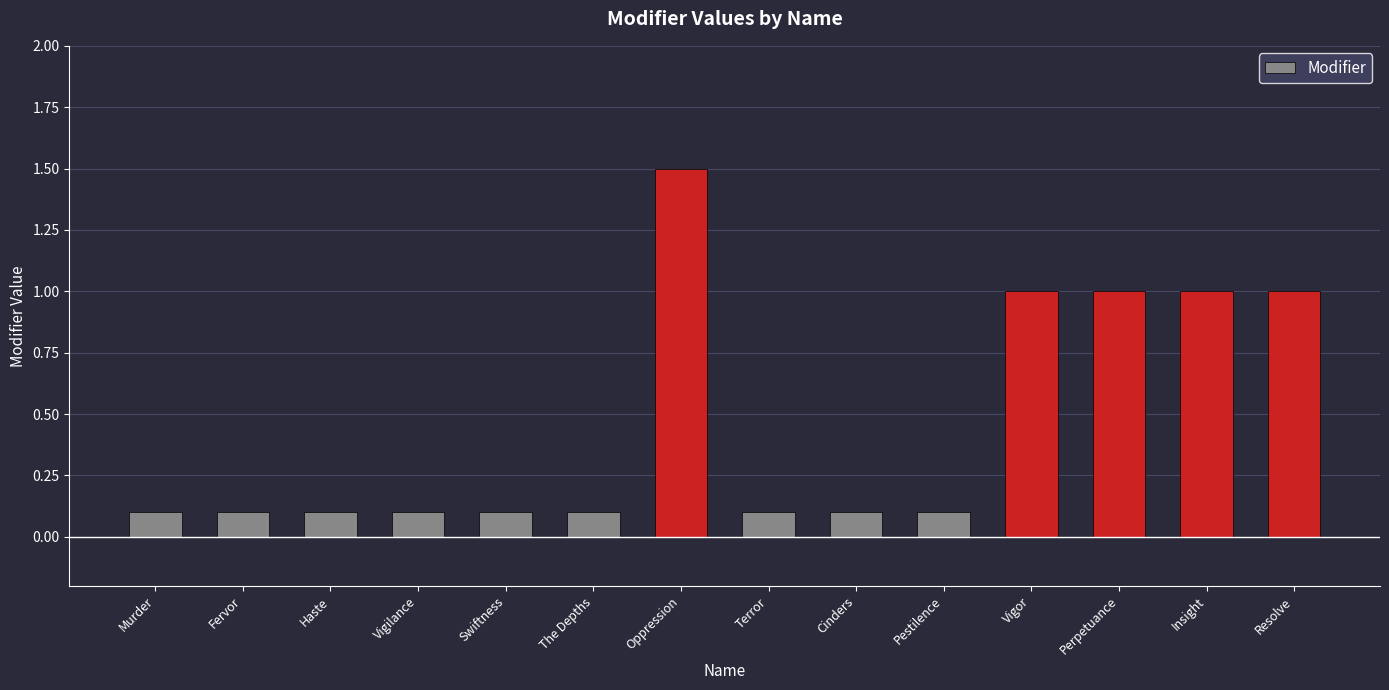

Reading left to right, list all the values displayed in this chart.

Murder=0.1	Fervor=0.1	Haste=0.1	Vigilance=0.1	Swiftness=0.1	The Depths=0.1	Oppression=1.5	Terror=0.1	Cinders=0.1	Pestilence=0.1	Vigor=1.0	Perpetuance=1.0	Insight=1.0	Resolve=1.0